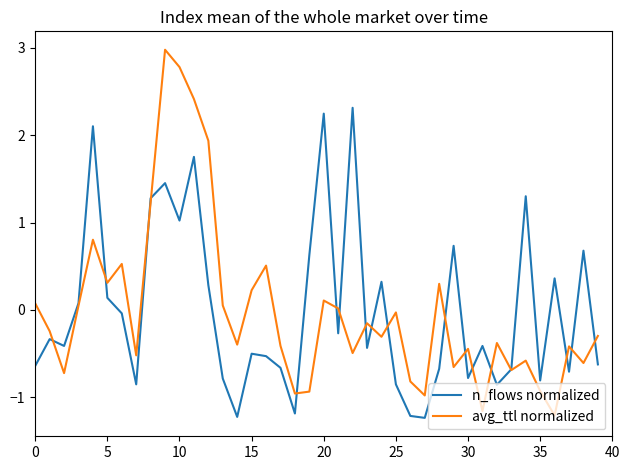

Which series has the largest range (max minus min)?

avg_ttl normalized